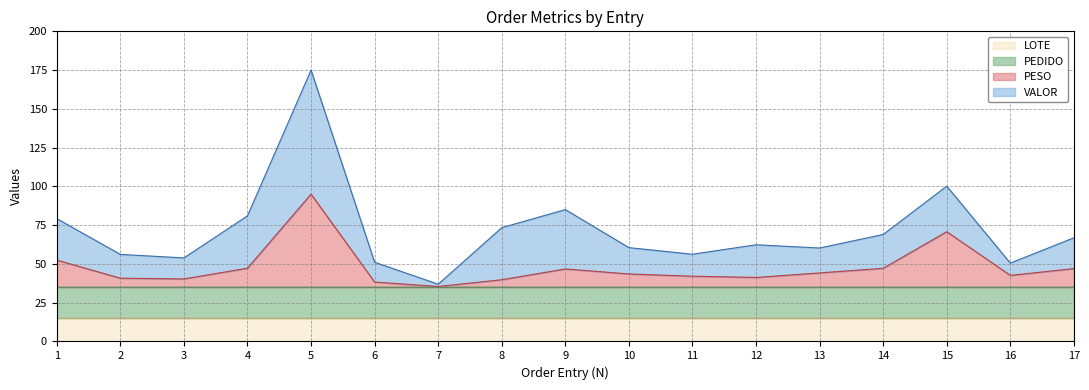

What is the maximum value for LOTE?

15.0